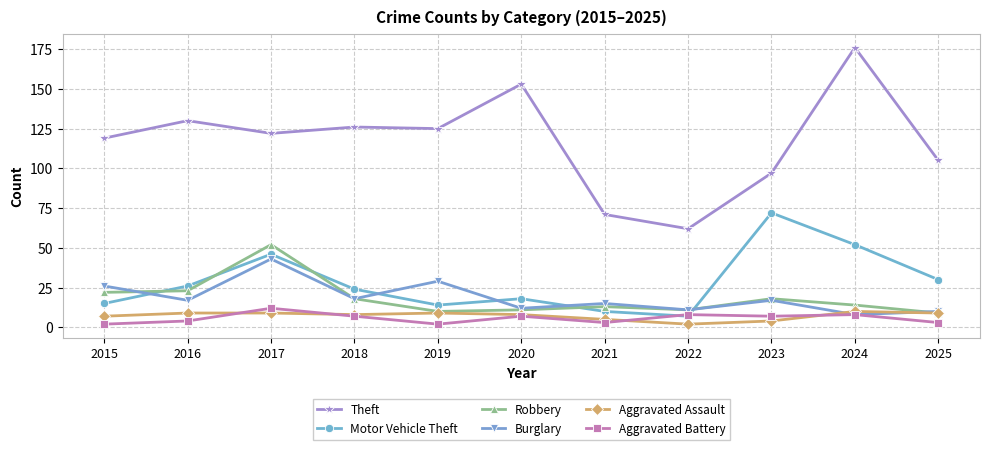

How many values in the Theft series are below 122?

5